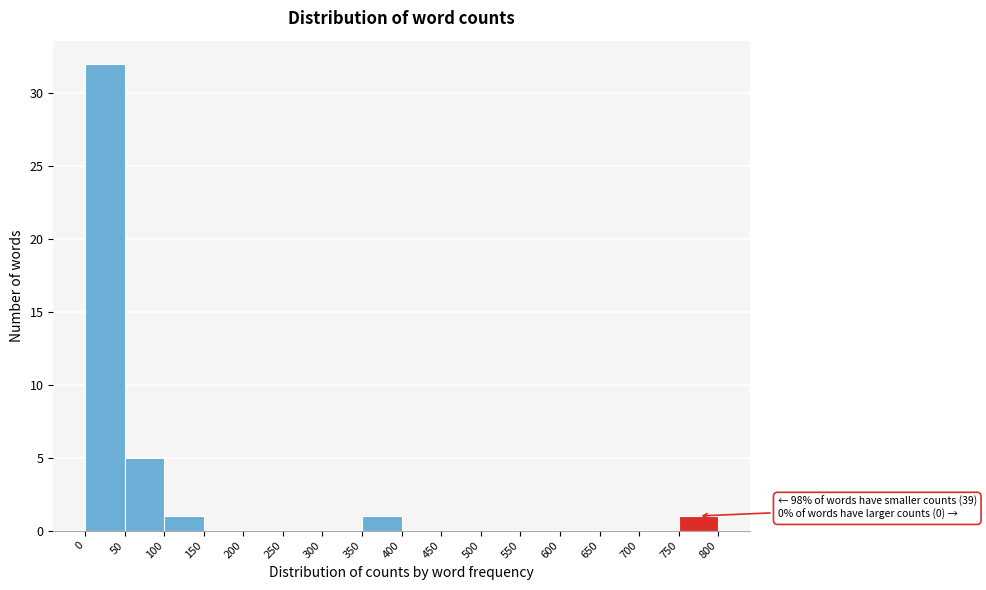

Over which range of the x-axis is the bar tallest?

0 to 50